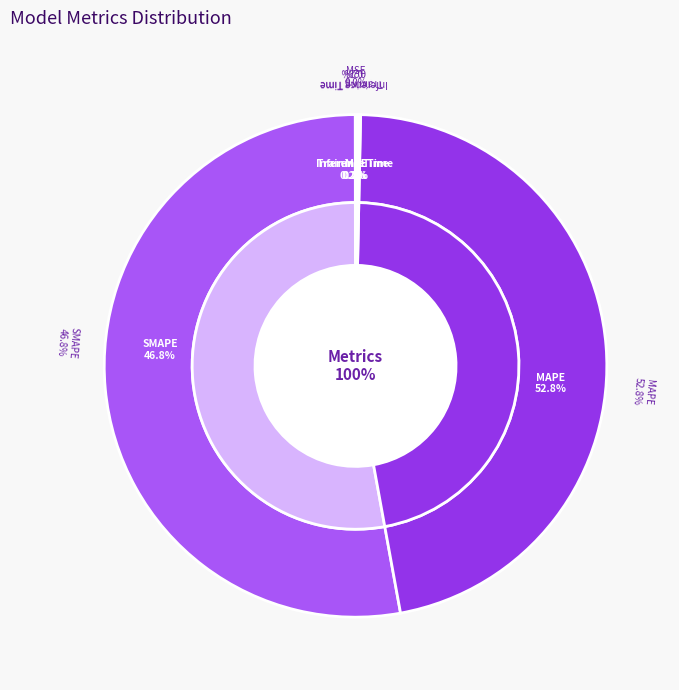

Rank the categories by value from highest to lowest.

MAPE, SMAPE, Inference Time, Training Time, MSE